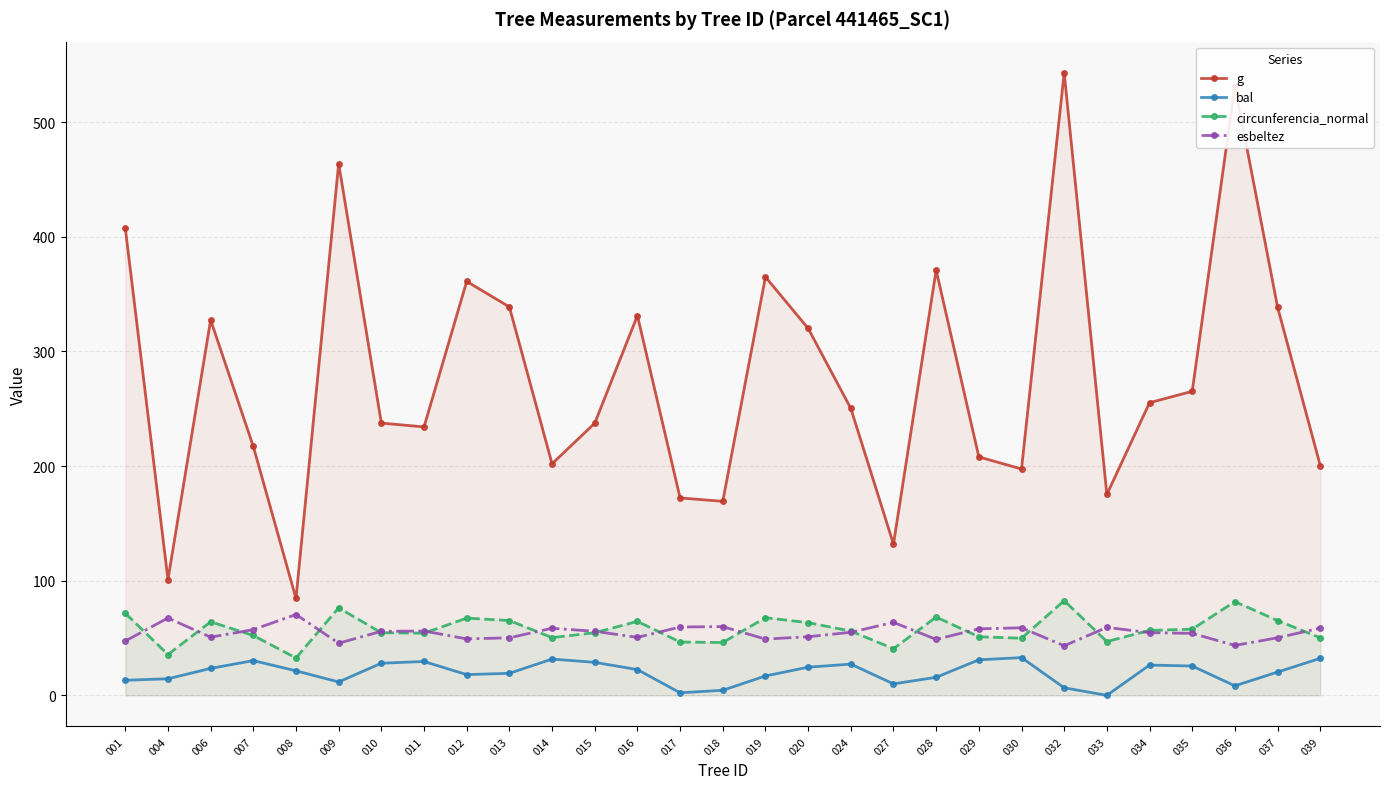

What is the spread (max minus min) of values at 006?

303.9